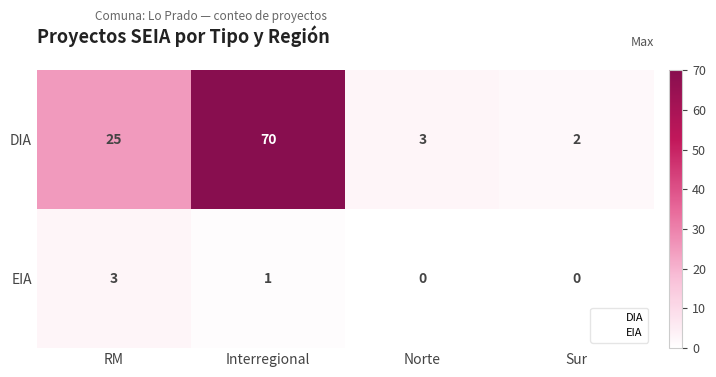

What is the greatest value displayed?

70